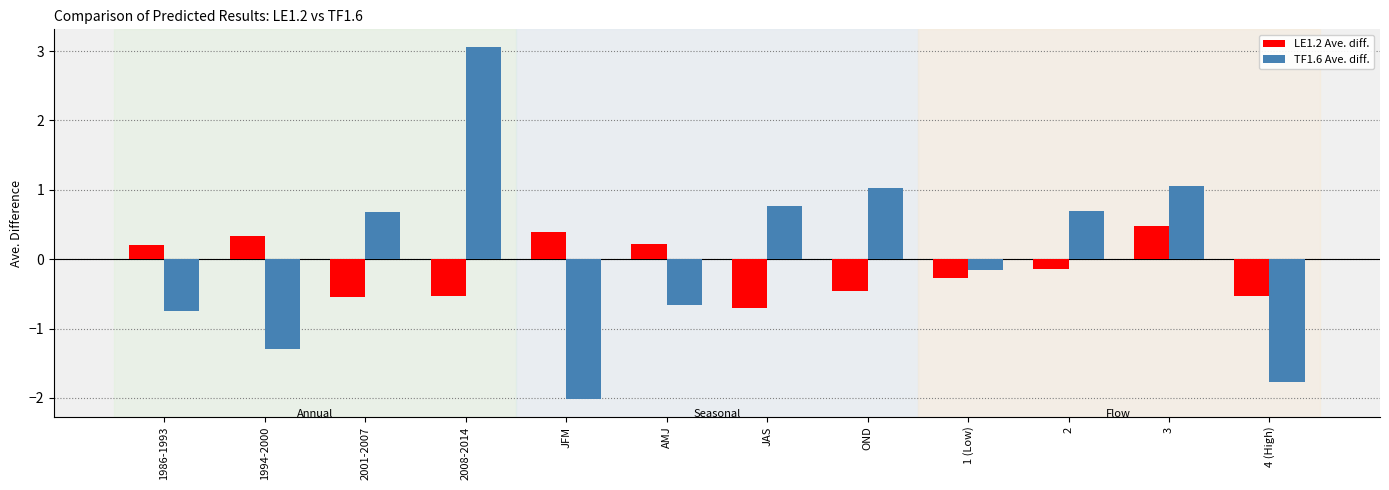

At 2, list the series in order from largest to smallest.

TF1.6 Ave. diff., LE1.2 Ave. diff.